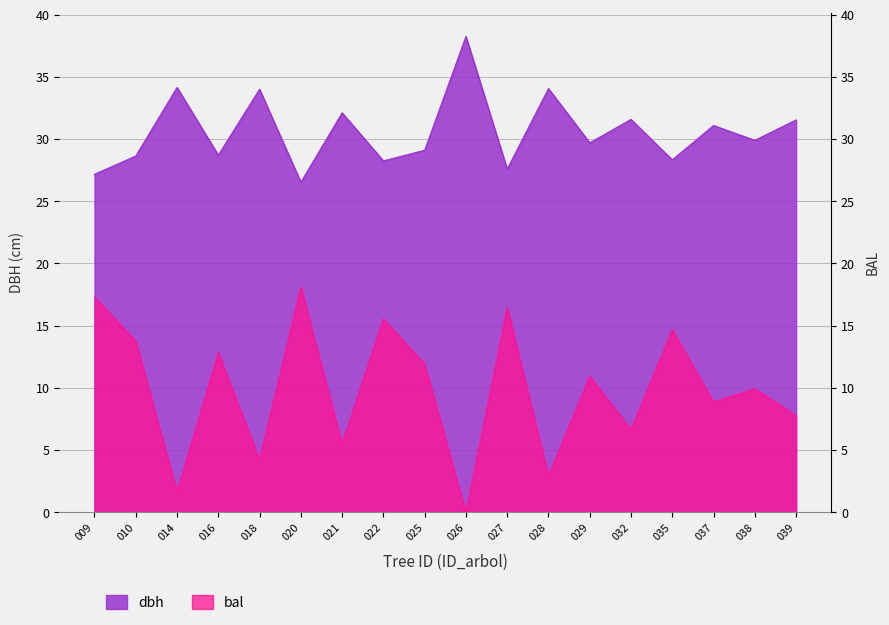

True or false: dbh has a value of 10.1 at 018.

False